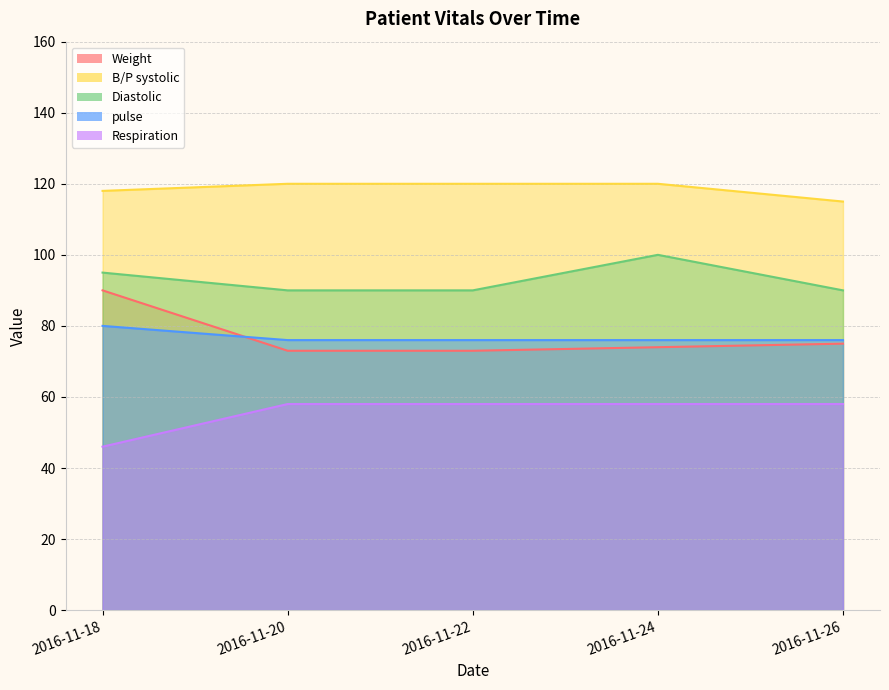

How many data points does each series have?

5